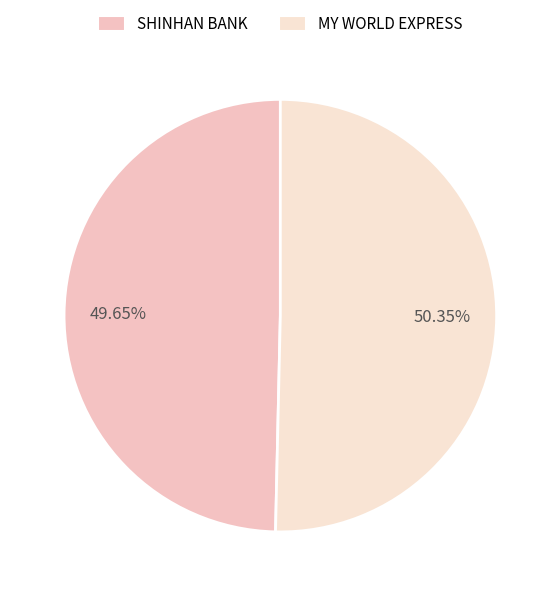

Which slice represents more than half of the pie?

MY WORLD EXPRESS